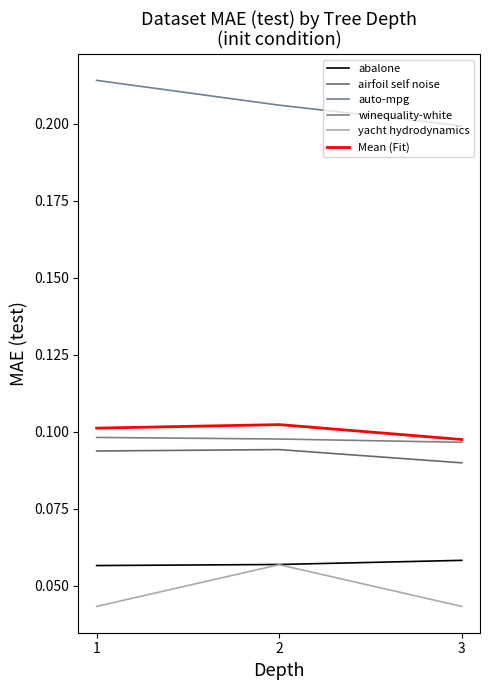

Reading right to left, extract all data points from this chart.

abalone: 0.1	0.1	0.1
airfoil self noise: 0.1	0.1	0.1
auto-mpg: 0.2	0.2	0.2
winequality-white: 0.1	0.1	0.1
yacht hydrodynamics: 0.0	0.1	0.0
Mean (Fit): 0.1	0.1	0.1